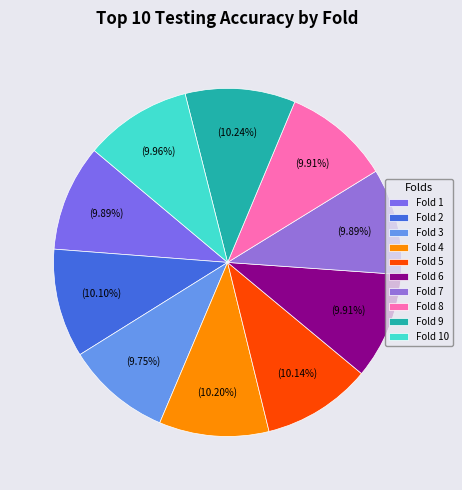

Do Fold 5 and Fold 7 together represent more than half of the pie?

No